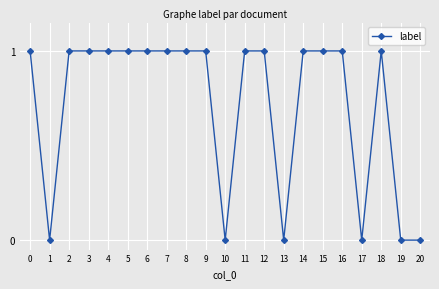

How many lines are shown in the chart?

1